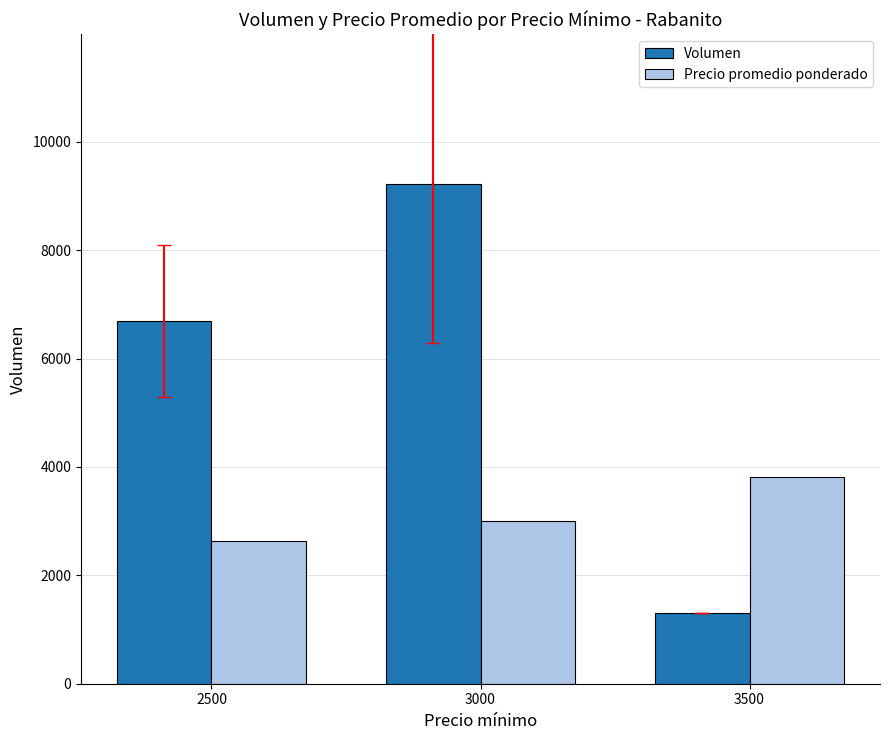

What is the approximate value of Volumen at 3500, to the nearest 10?

1300